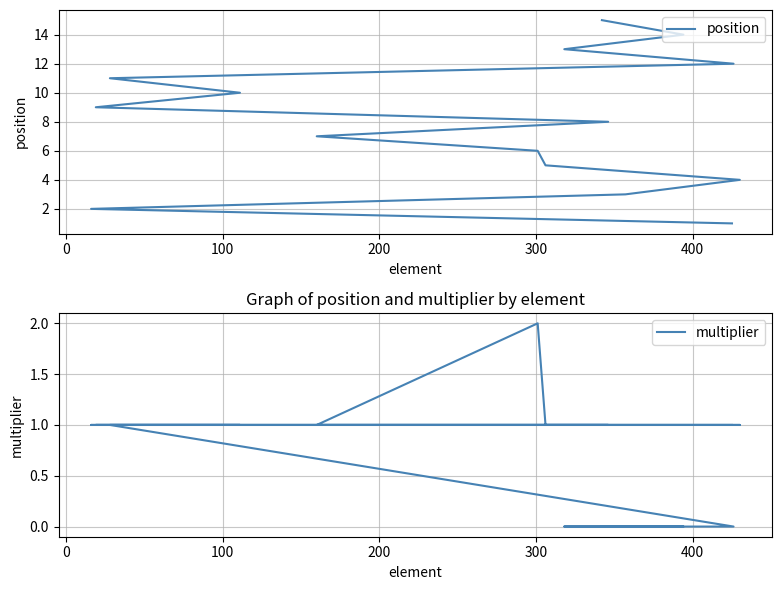

Rank the series by their average value, from highest to lowest.

position, multiplier